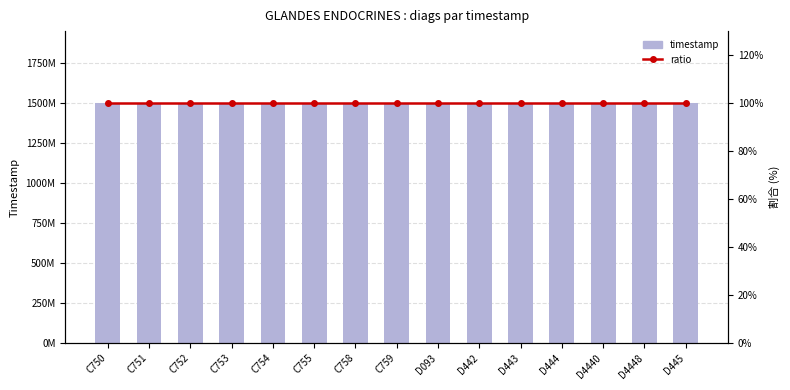

What is the label of the 9th bar from the right?

C758